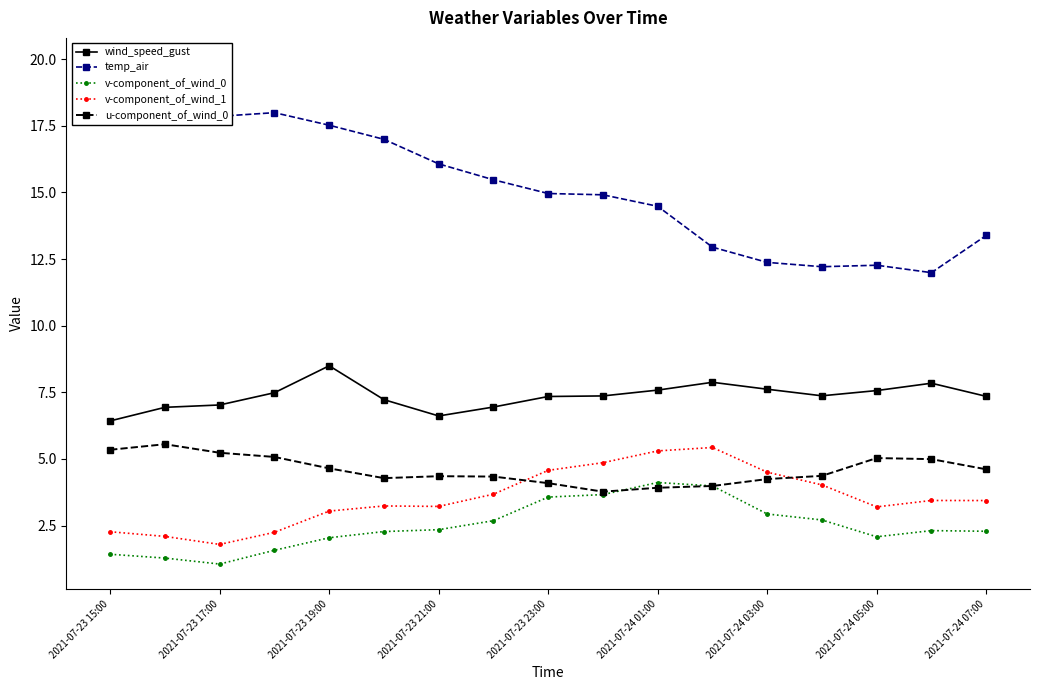

Which category has the highest value across all series?

2021-07-23 15:00